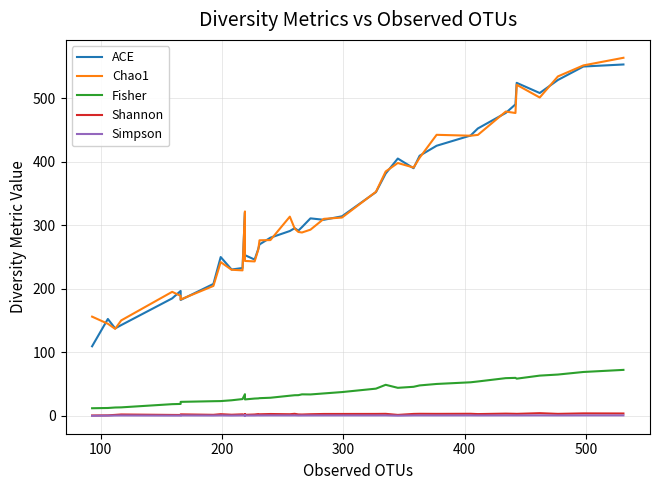

Reading left to right, list all the values displayed in this chart.

ACE: 109.6	152.6	137.7	142.9	184.9	196.7	182.5	207.7	250.0	230.4	232.7	320.1	265.2	252.9	246.0	262.9	269.8	280.4	290.9	295.4	291.4	297.1	310.8	308.6	314.1	352.1	381.3	404.9	389.7	409.3	425.0	441.1	452.2	476.6	490.1	523.9	507.9	528.4	549.6	552.8
Chao1: 156.2	145.1	137.1	150.3	195.2	189.0	183.2	204.5	242.0	230.0	229.0	321.7	253.9	243.8	243.1	261.7	276.3	276.7	313.5	294.7	289.5	288.6	293.0	310.0	312.1	352.6	384.5	397.9	390.8	406.2	442.2	440.8	442.1	478.8	476.5	520.9	500.9	534.1	551.4	563.3
Fisher: 12.2	12.6	13.4	13.6	18.6	19.0	22.2	23.3	23.4	24.7	26.6	34.3	26.8	26.1	27.4	27.7	28.0	28.7	31.9	32.7	32.8	34.0	33.9	35.5	37.6	43.0	49.0	44.3	45.9	48.1	50.4	53.0	54.3	59.5	60.0	58.7	63.5	65.2	69.2	72.5
Shannon: 0.8	1.0	1.7	2.4	1.7	1.6	2.6	1.8	2.9	2.0	2.6	1.7	2.6	1.8	2.4	3.0	2.7	3.1	2.8	3.4	2.5	2.3	2.8	3.2	3.2	3.3	3.4	1.7	3.3	3.4	3.3	3.5	3.0	3.7	3.4	3.4	4.4	3.3	4.1	3.9
Simpson: 0.3	0.6	0.7	0.8	0.6	0.6	0.9	0.7	0.9	0.7	0.9	0.6	0.8	0.7	0.8	0.9	0.8	0.9	0.9	0.9	0.8	0.8	0.9	0.9	0.9	0.9	0.9	0.5	0.9	0.9	0.9	0.9	0.9	1.0	0.9	0.9	1.0	0.9	1.0	1.0